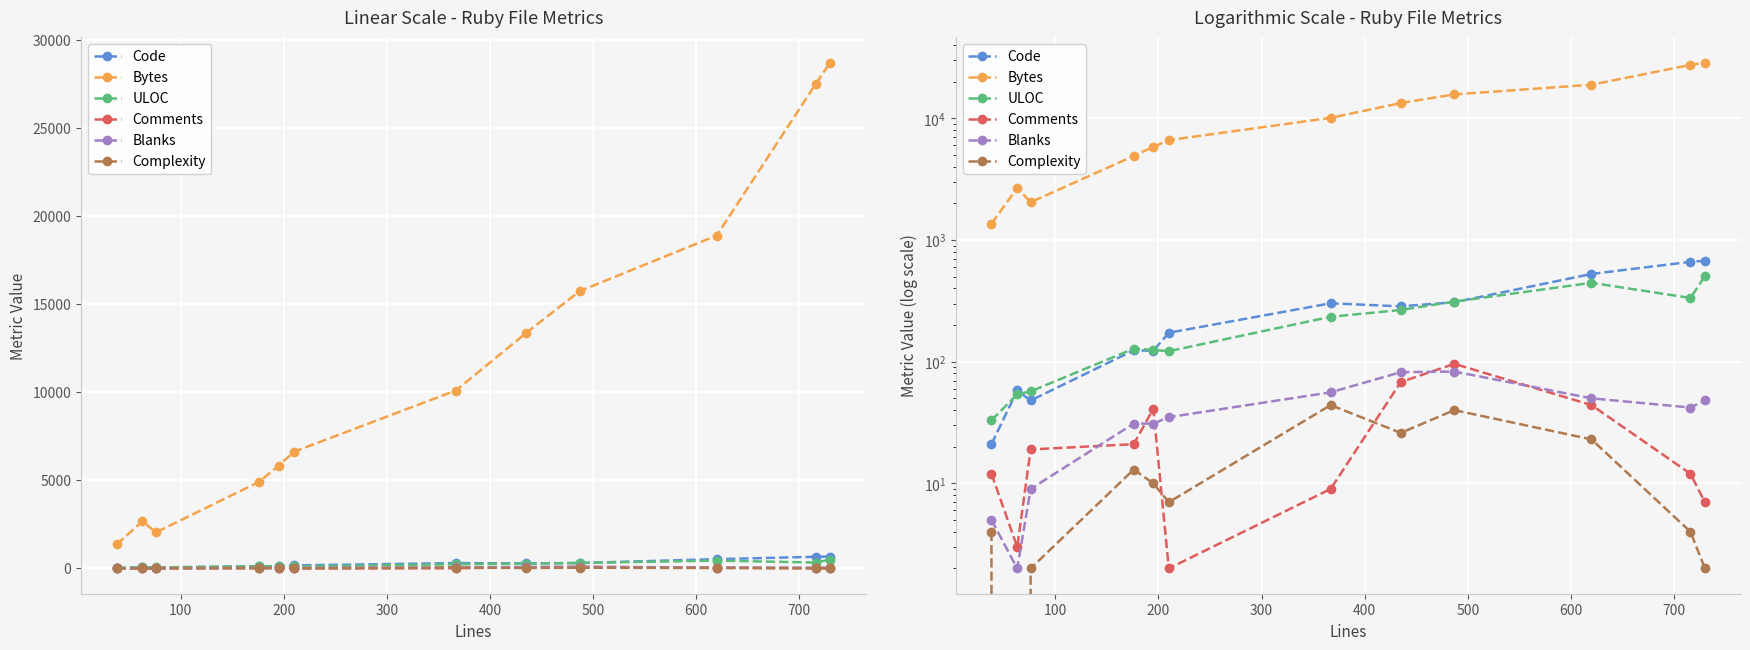

What is the maximum value shown in the chart?

28696